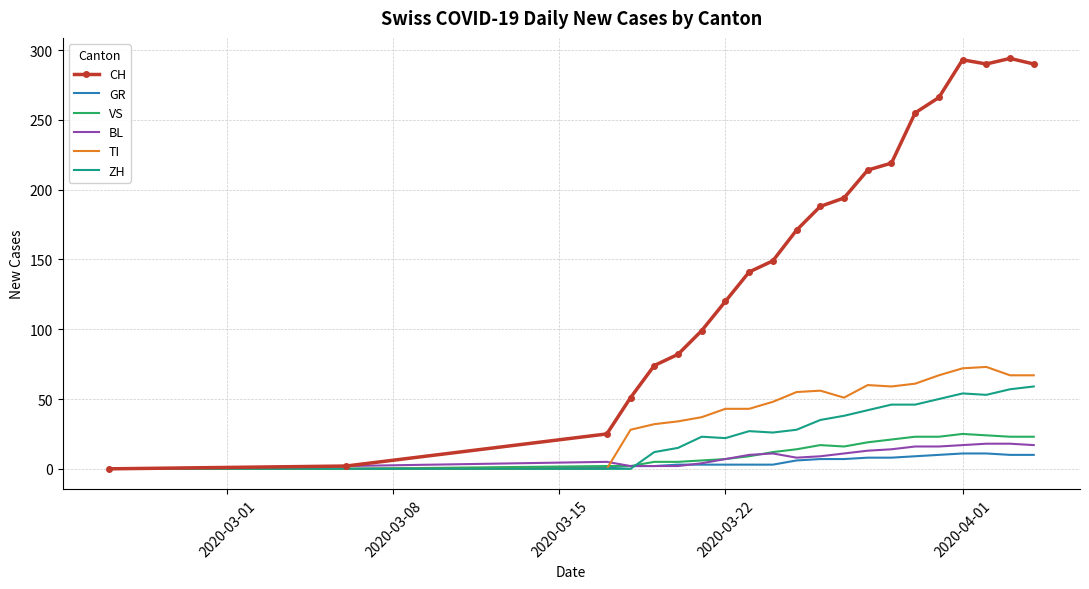

What is the maximum value for VS?

25